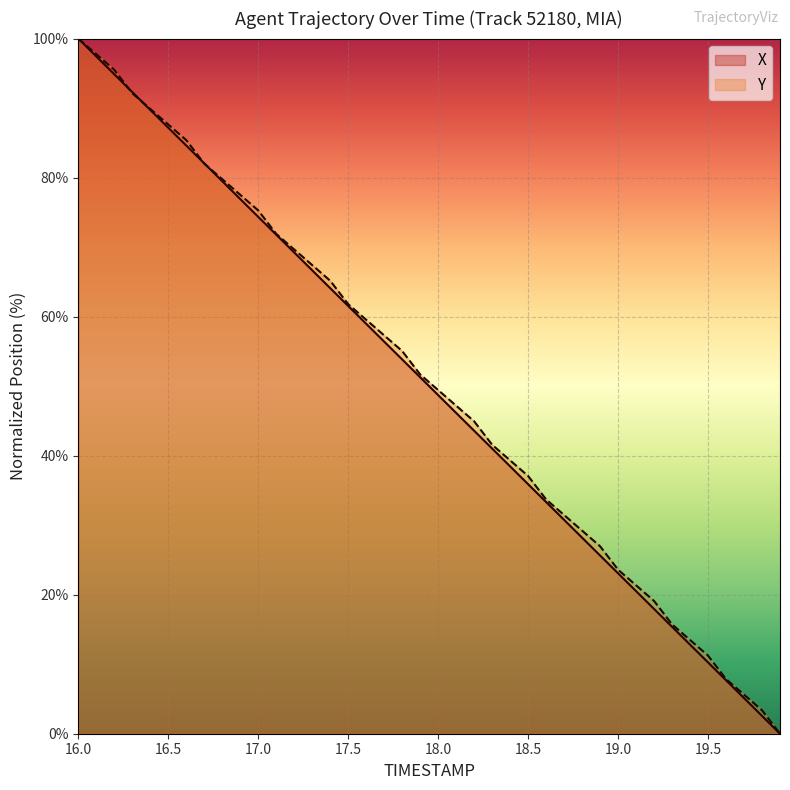

Rank the series by their average value, from highest to lowest.

Y, X